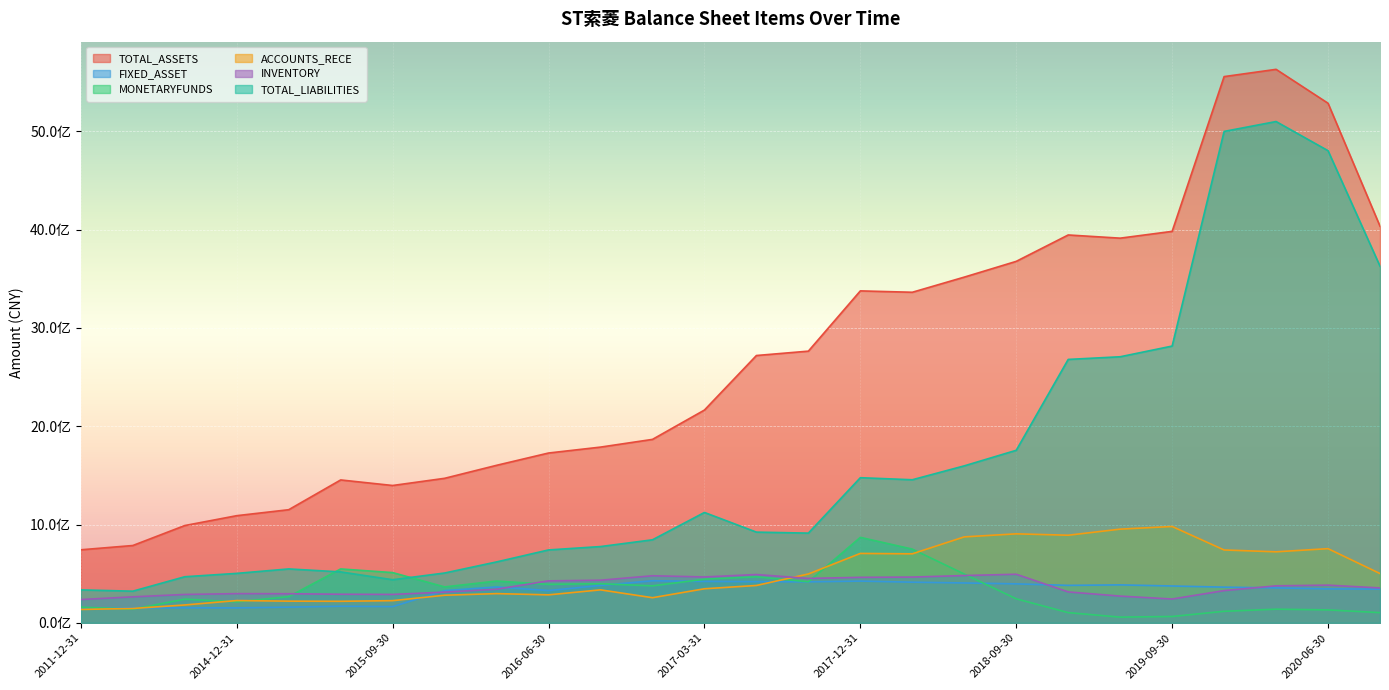

What is the maximum value shown in the chart?

5630606013.5